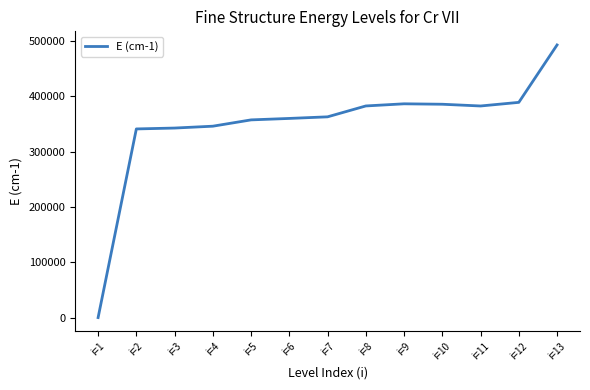

Count the number of data series in this chart.

1